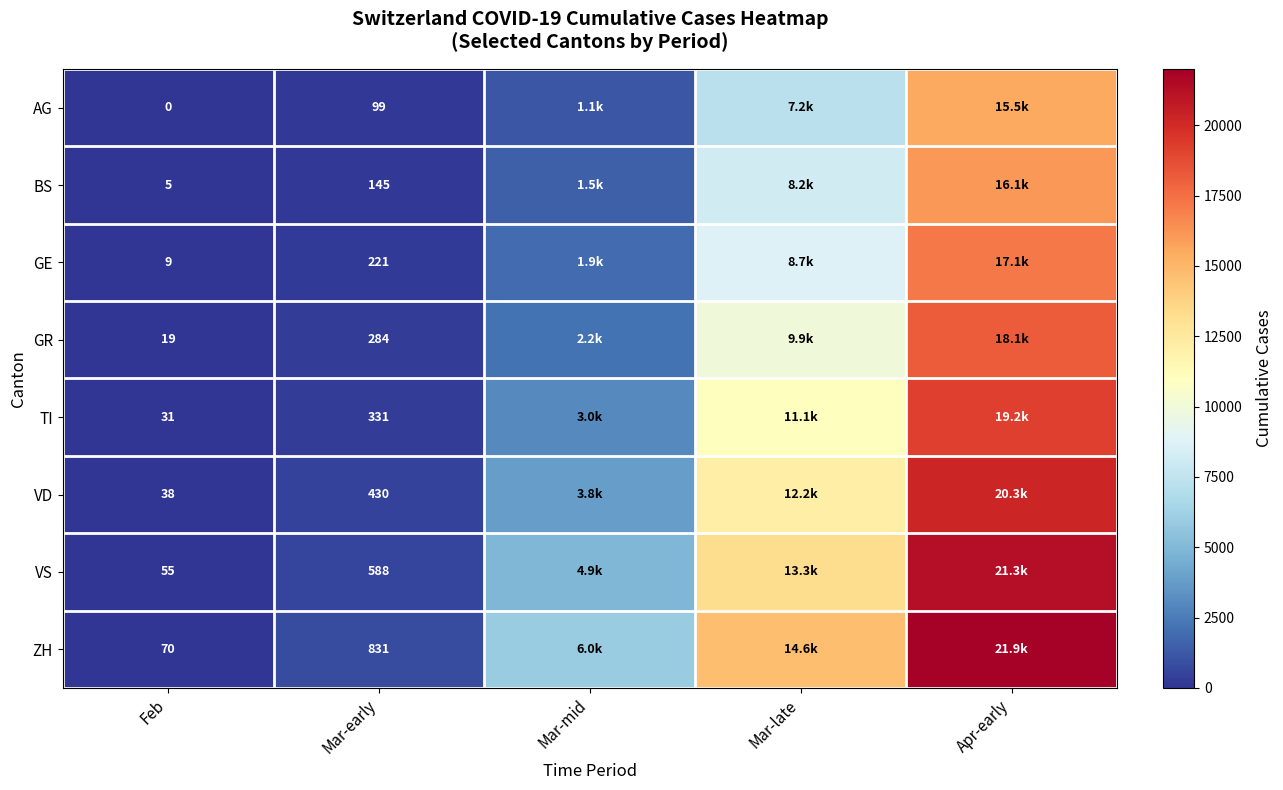

What is the total value across all series at Mar-early?

2929